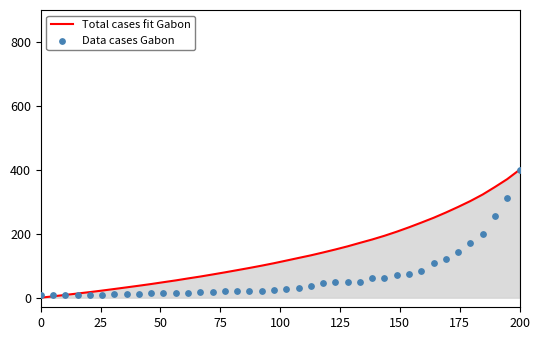

Which series reaches the maximum Y coordinate?

Total cases fit Gabon